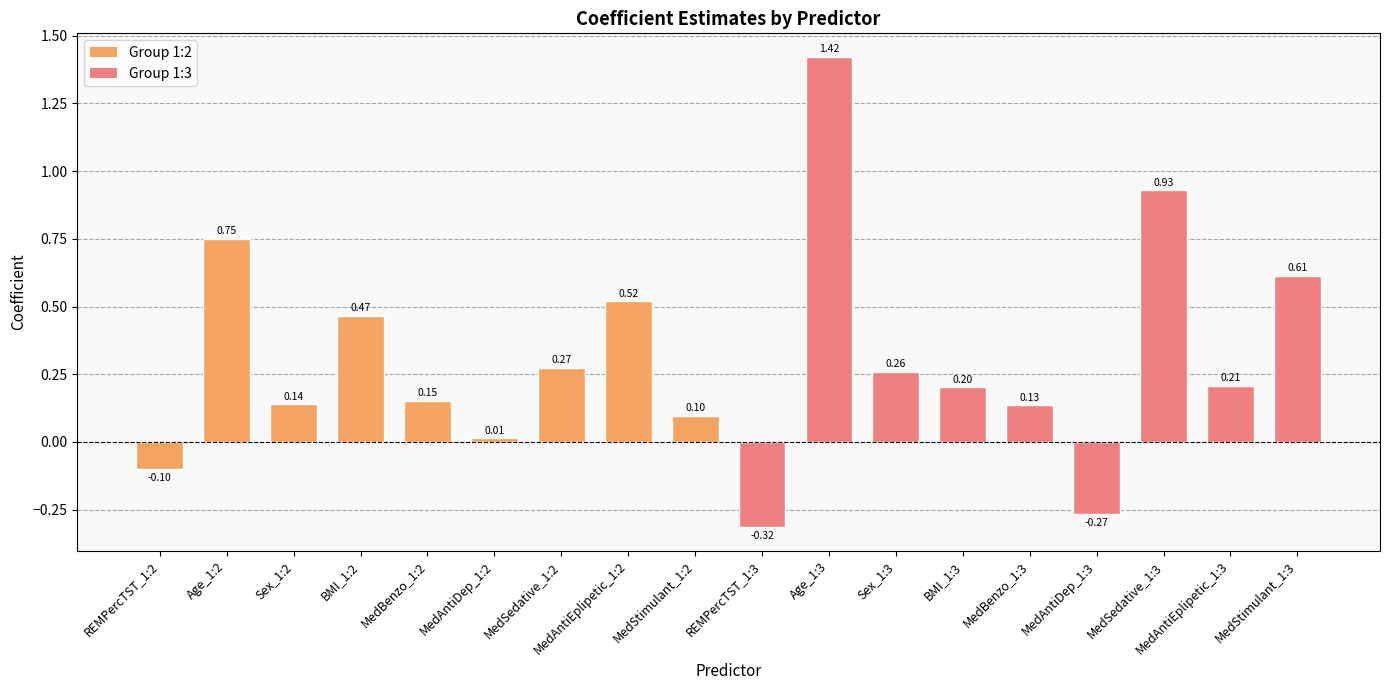

What position from the left is Age_1:2?

2